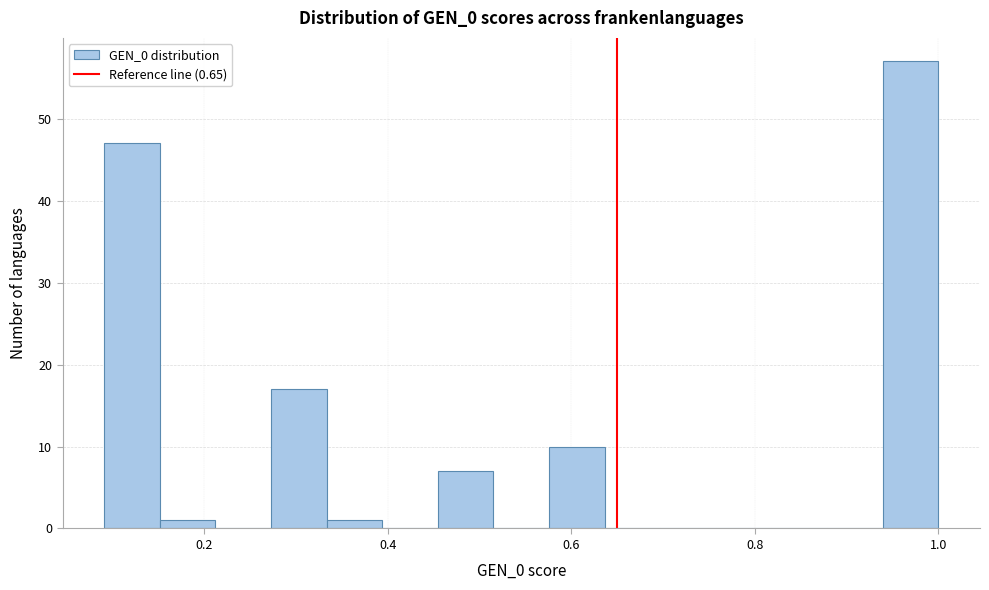

Around what value on the x-axis is the tallest bar? Give the approximate position of its centre, as read against the axis.

0.96